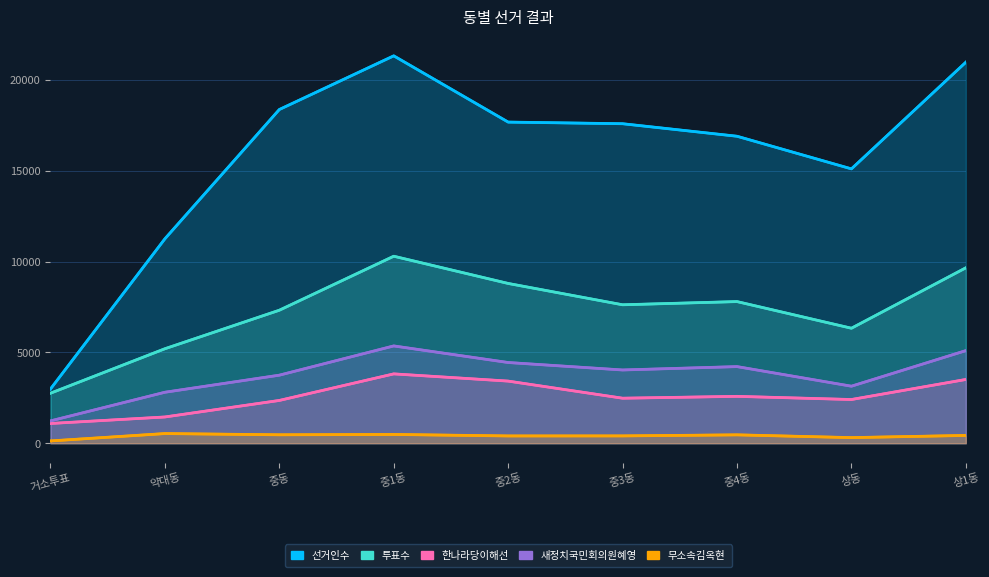

What is the difference between the 투표수 values at 상1동 and 중동?

2335